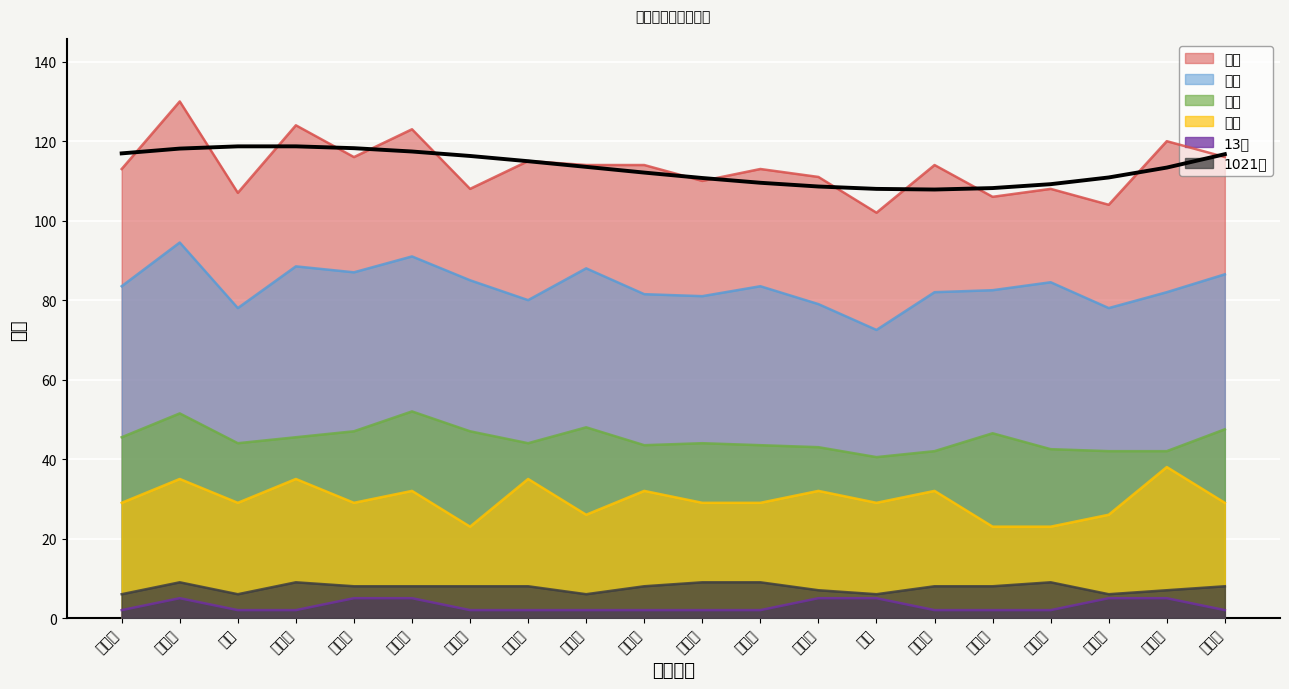

Is the value of 总分 at 陈昊东 greater than the value of 13译 at 刘蕙晔?

Yes